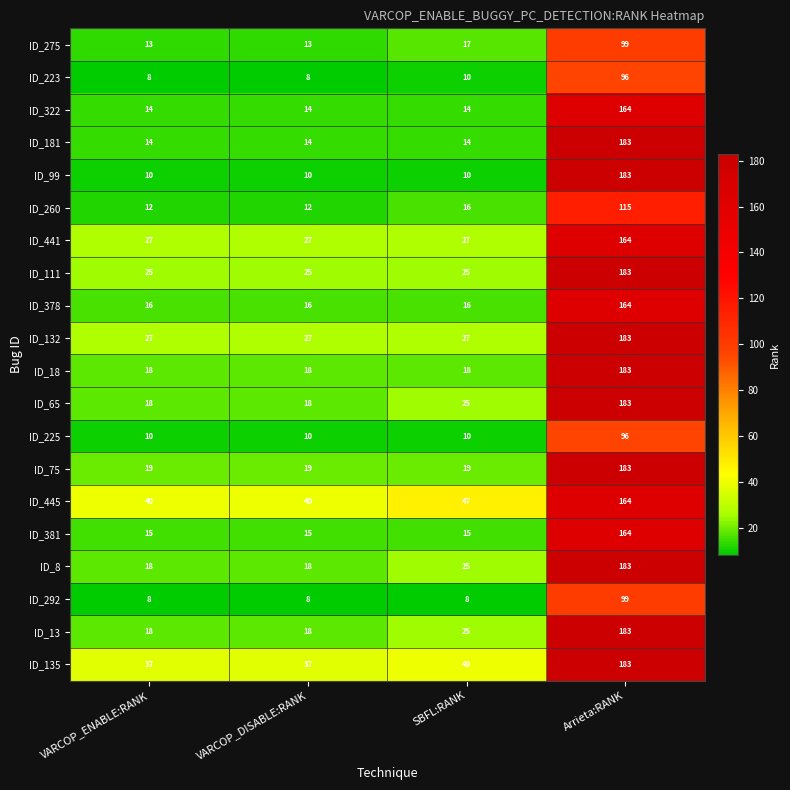

At which category is the sum across all series the highest?

Arrieta:RANK